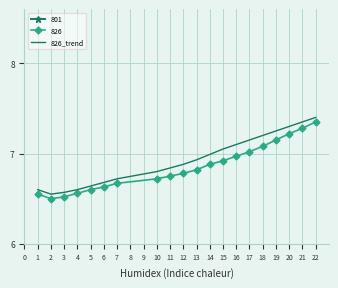

True or false: 826_trend has a value of 9.5 at 15.

False